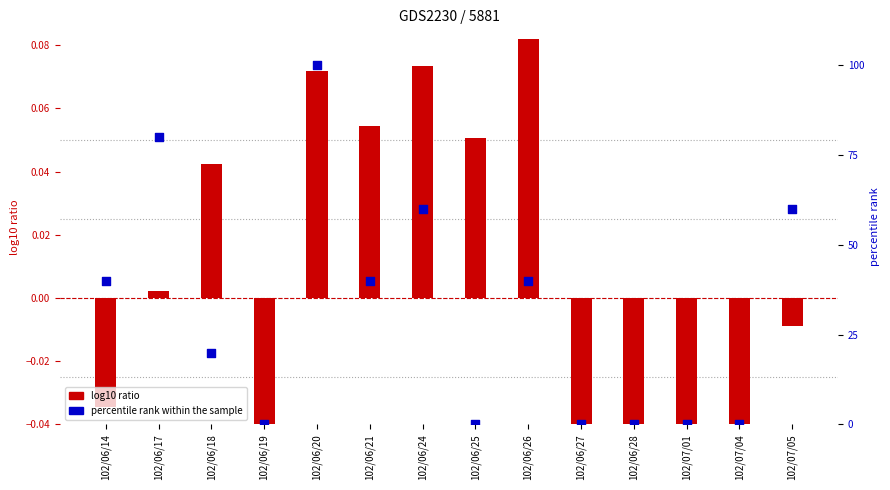

What is the total value across all series at 102/06/18?

20.0